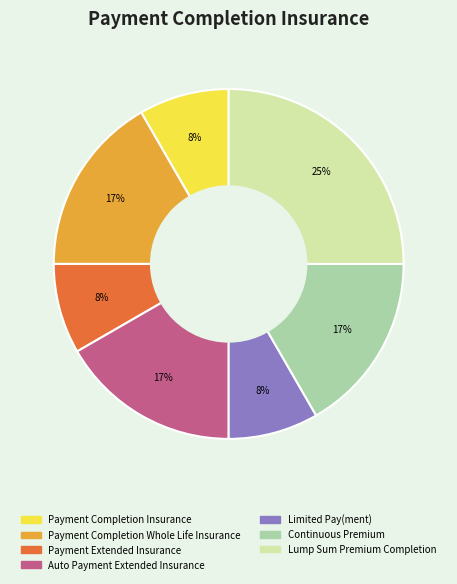

Approximately how many times larger is the value at Continuous Premium compared to Lump Sum Premium Completion?

0.7